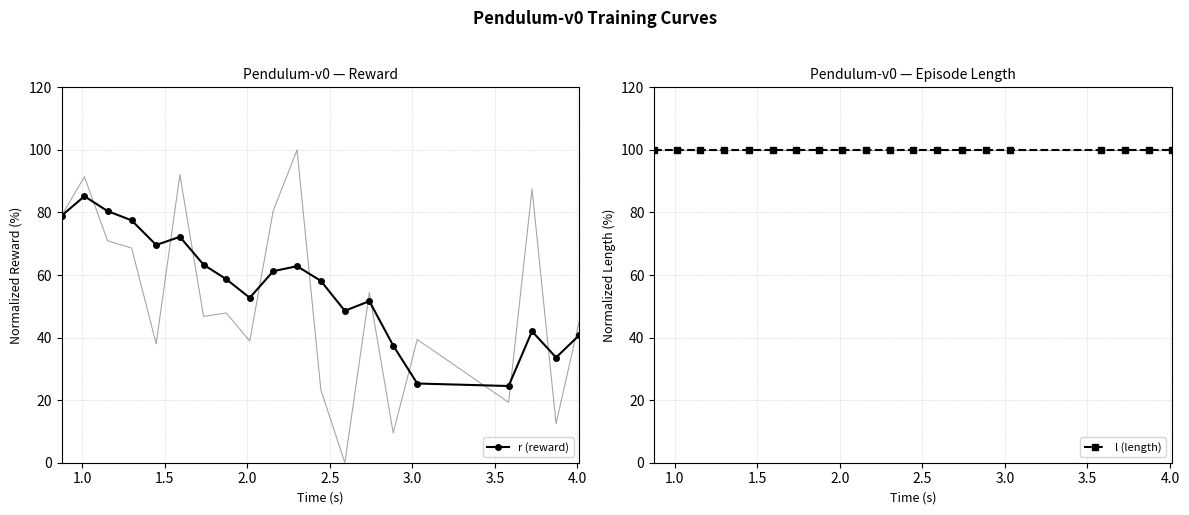

Reading right to left, transcribe all the data shown in this chart.

r (reward): 40.8	33.6	42.0	24.5	25.3	37.4	51.7	48.6	58.1	62.8	61.2	52.7	58.7	63.3	72.2	69.6	77.5	80.4	85.2	79.0
l (length): 100.0	100.0	100.0	100.0	100.0	100.0	100.0	100.0	100.0	100.0	100.0	100.0	100.0	100.0	100.0	100.0	100.0	100.0	100.0	100.0